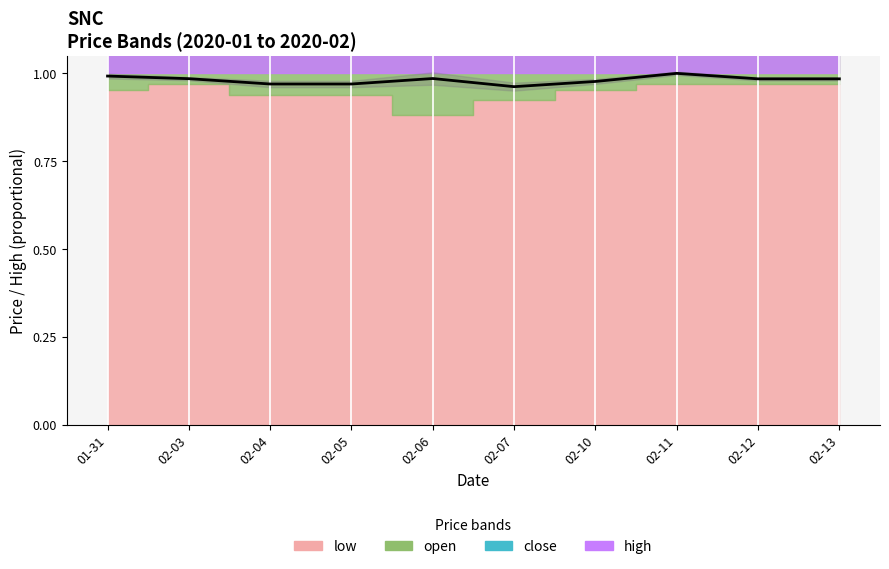

What is the approximate value at 02-11?

1.0